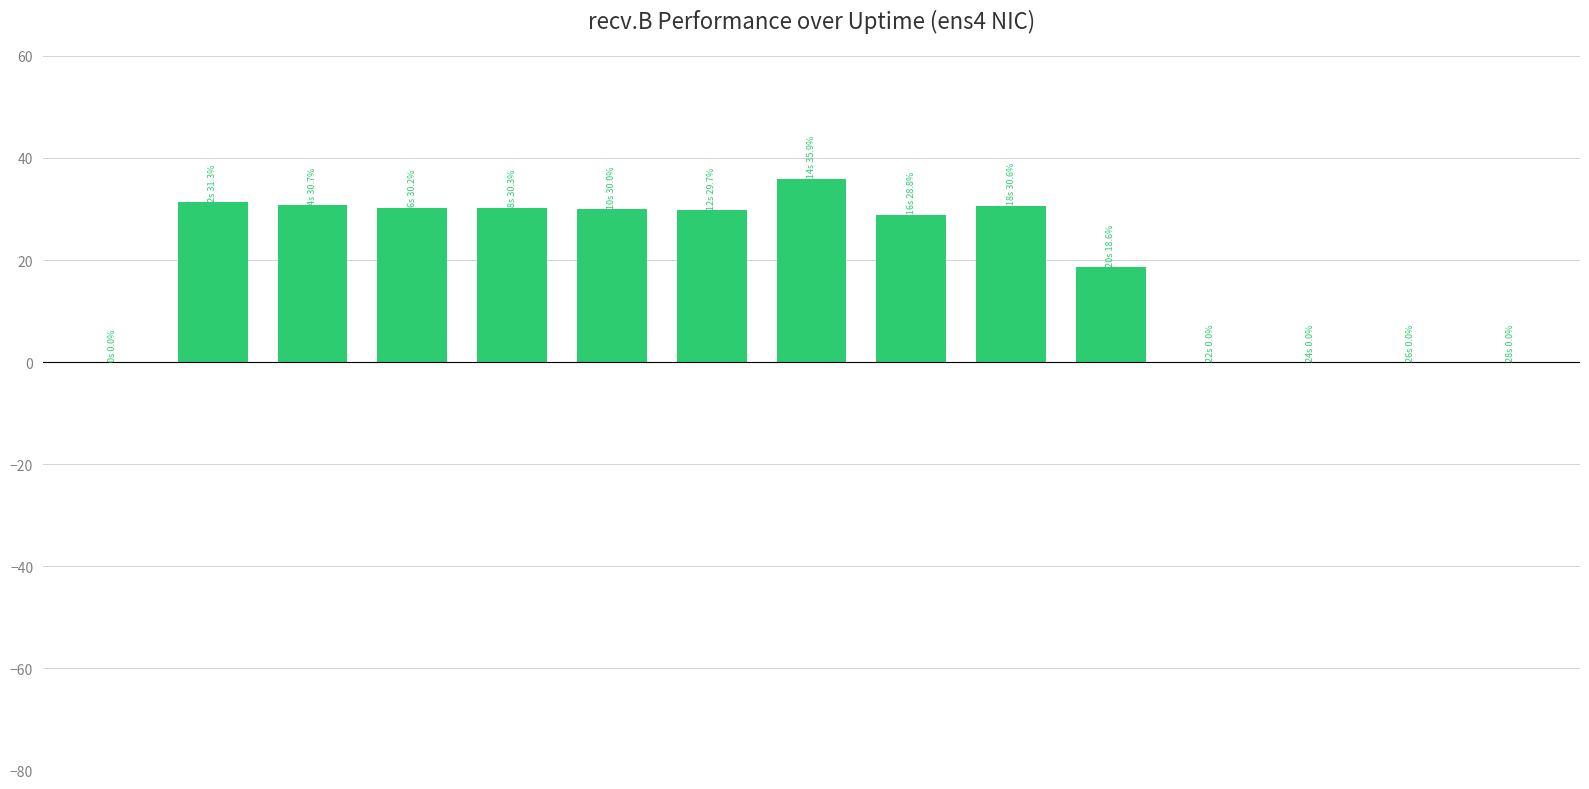

What is the maximum value shown in the chart?

35.9